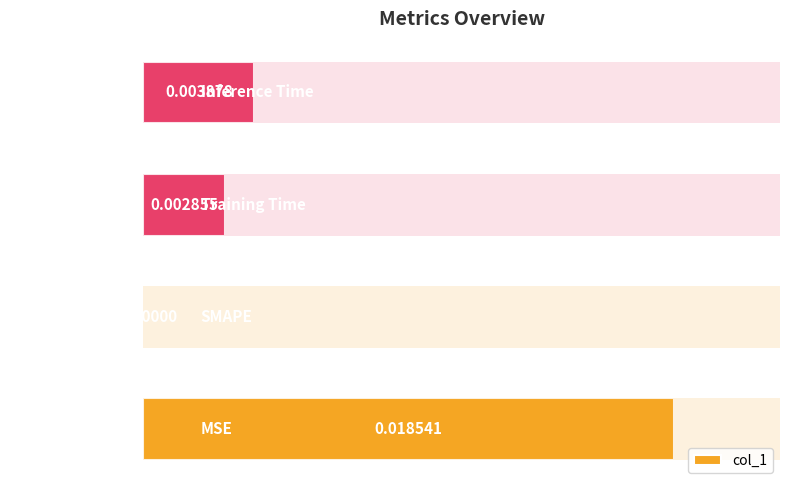

Count the number of values greater than 0.

3